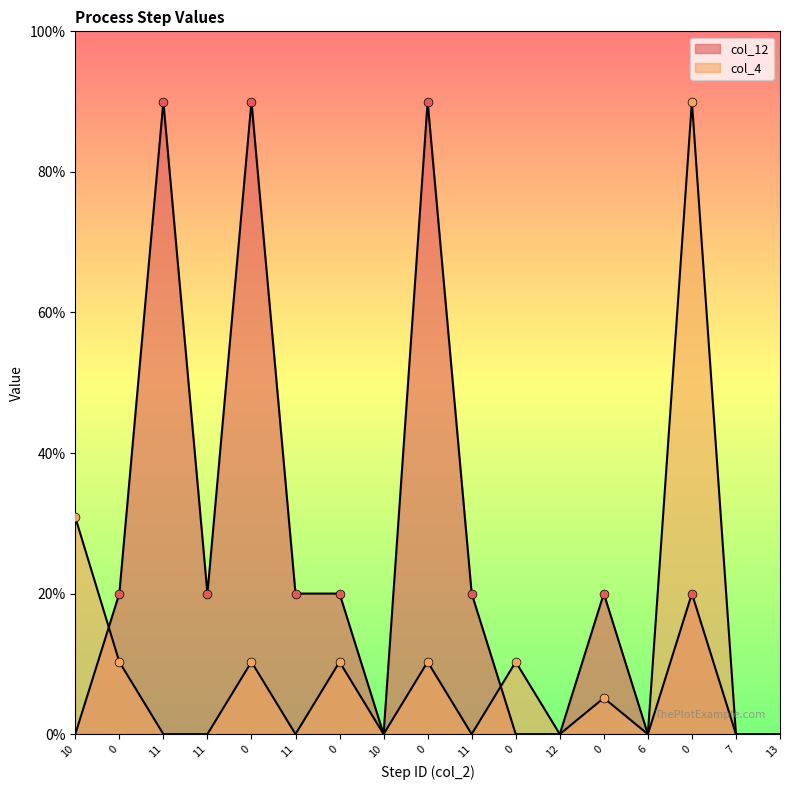

Which series reaches the minimum Y coordinate?

col_12